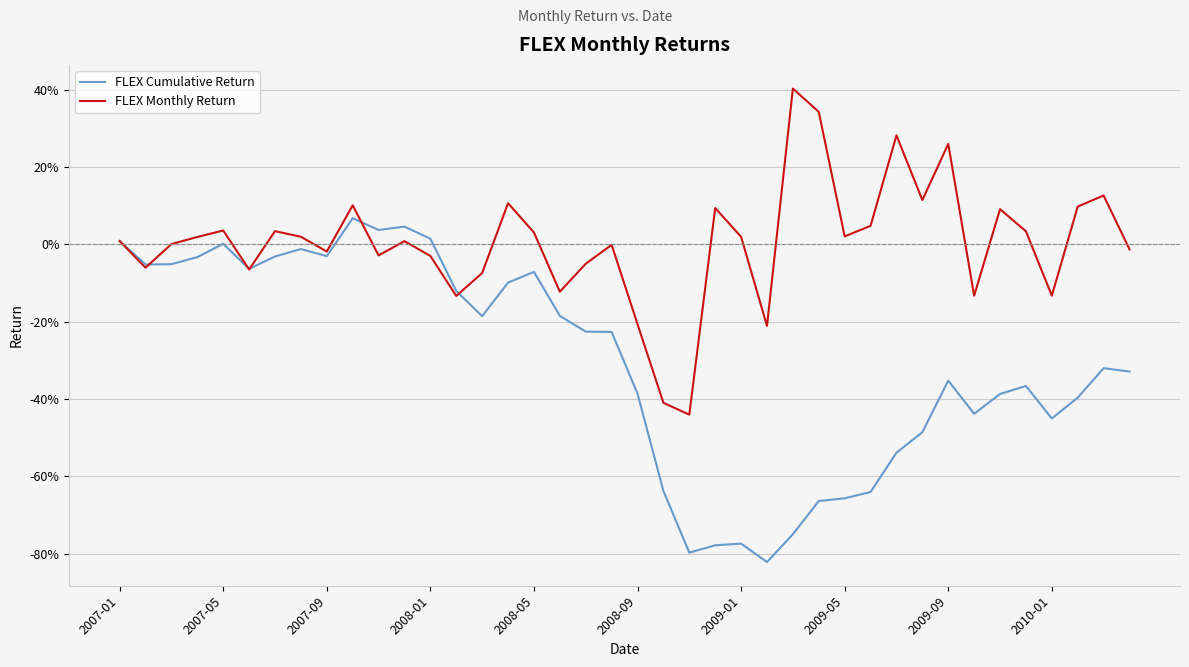

Which series ends up on top after the final intersection of FLEX Cumulative Return and FLEX Monthly Return?

FLEX Monthly Return